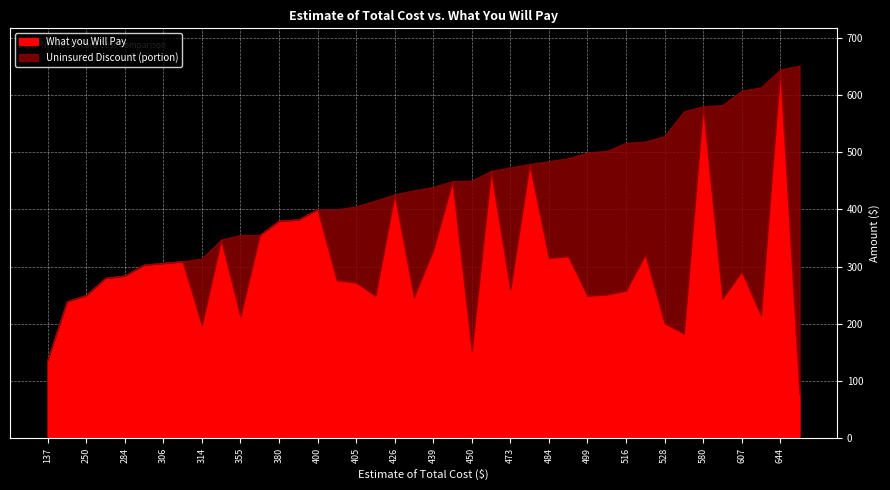

Which category has the highest value in the What you Will Pay series?

644